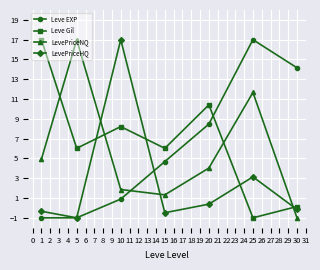

True or false: Leve Gil has a value of 6.0 at 15.

True